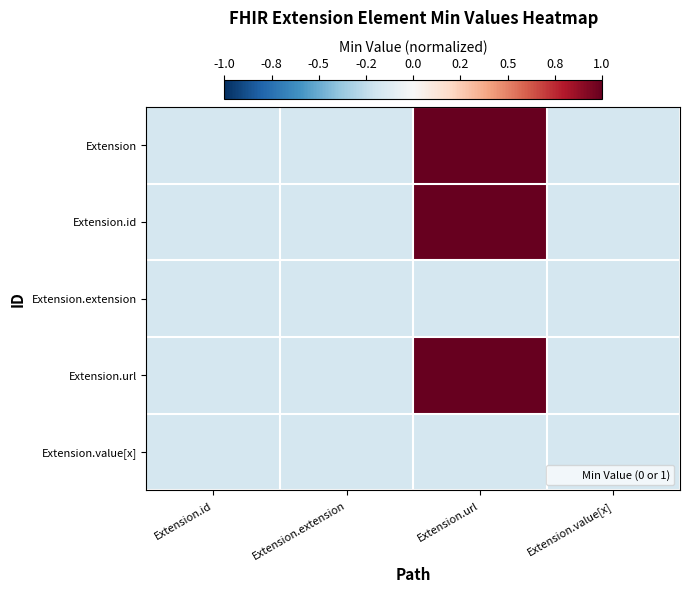

Reading left to right, list all the values displayed in this chart.

Extension: Extension.id=-0.2	Extension.extension=-0.2	Extension.url=1.0	Extension.value[x]=-0.2
Extension.id: Extension.id=-0.2	Extension.extension=-0.2	Extension.url=1.0	Extension.value[x]=-0.2
Extension.extension: Extension.id=-0.2	Extension.extension=-0.2	Extension.url=-0.2	Extension.value[x]=-0.2
Extension.url: Extension.id=-0.2	Extension.extension=-0.2	Extension.url=1.0	Extension.value[x]=-0.2
Extension.value[x]: Extension.id=-0.2	Extension.extension=-0.2	Extension.url=-0.2	Extension.value[x]=-0.2